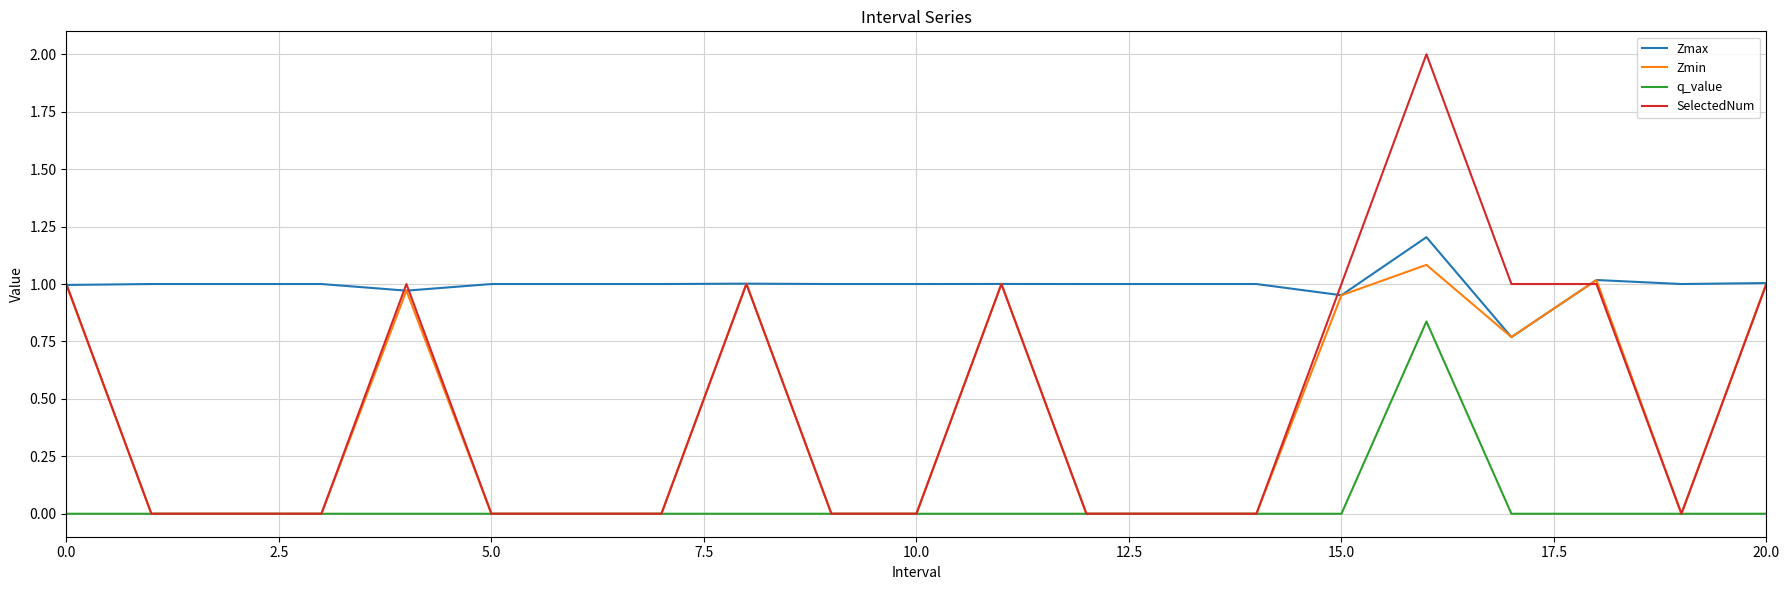

What are all the series names shown in the legend?

Zmax, Zmin, q_value, SelectedNum